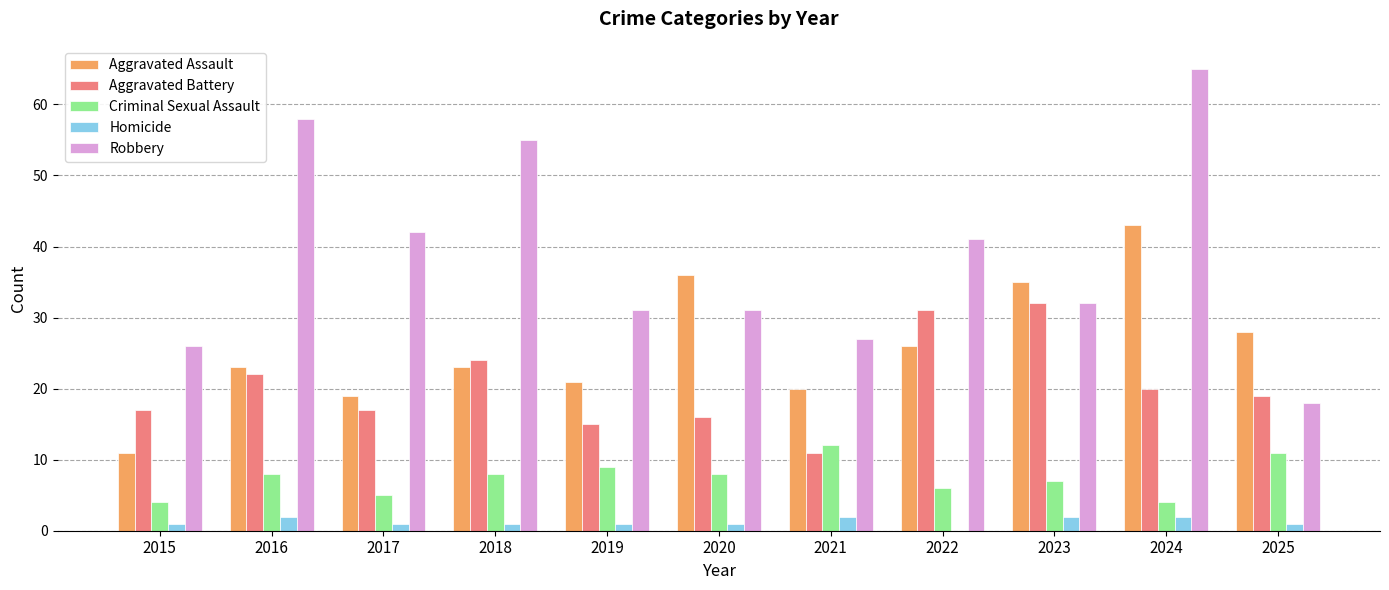

Which series changed the most between 2021 and 2024?

Robbery